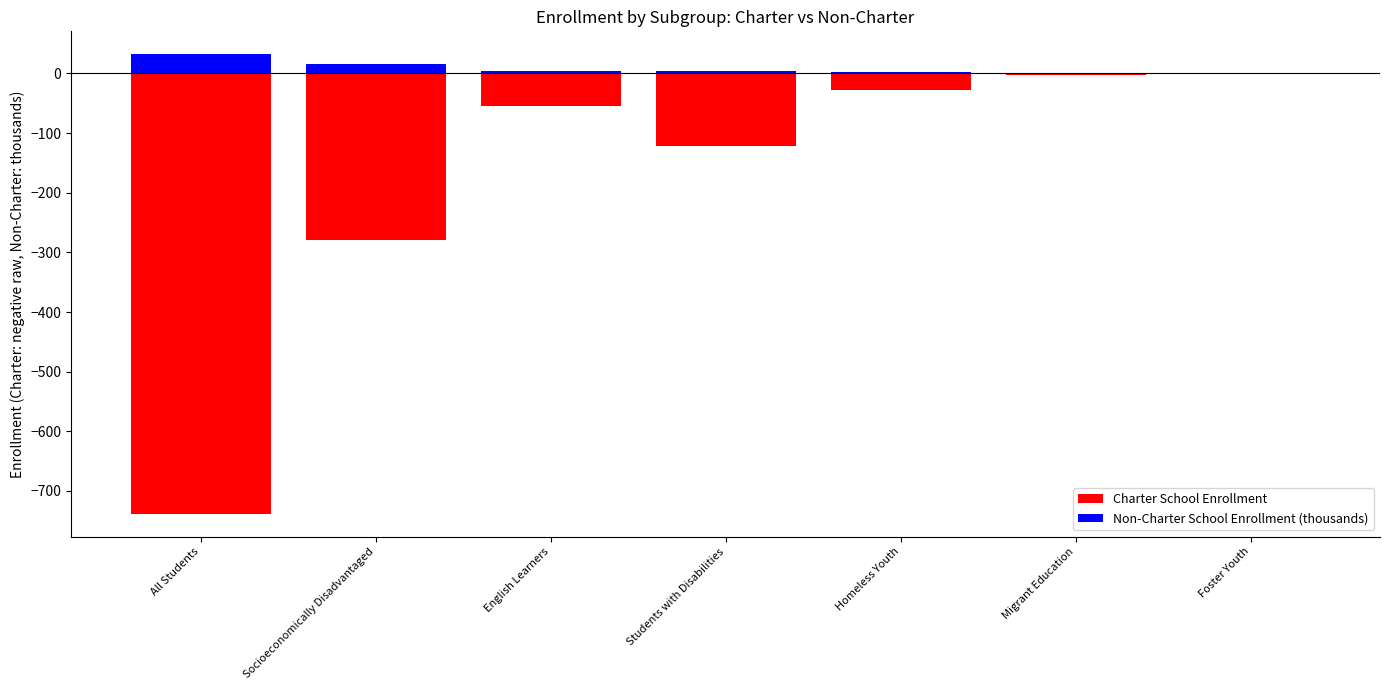

Is it true that Charter School Enrollment equals -279.0 at Socioeconomically Disadvantaged?

True